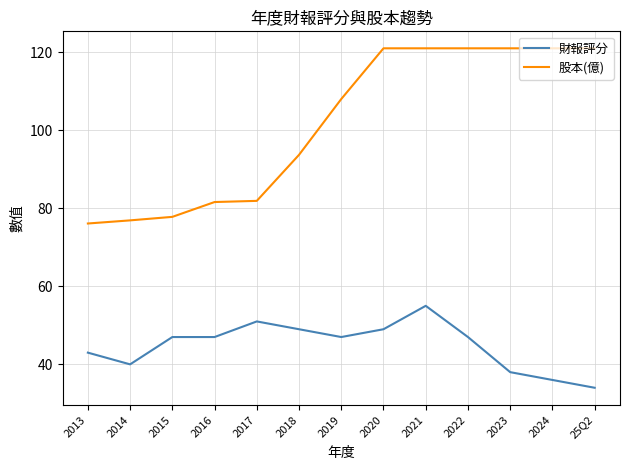

What is the difference between the maximum and minimum values in the 財報評分 series?

21.0